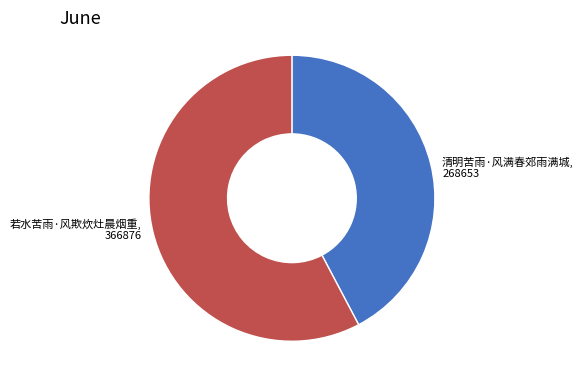

Does any single category account for the majority?

Yes